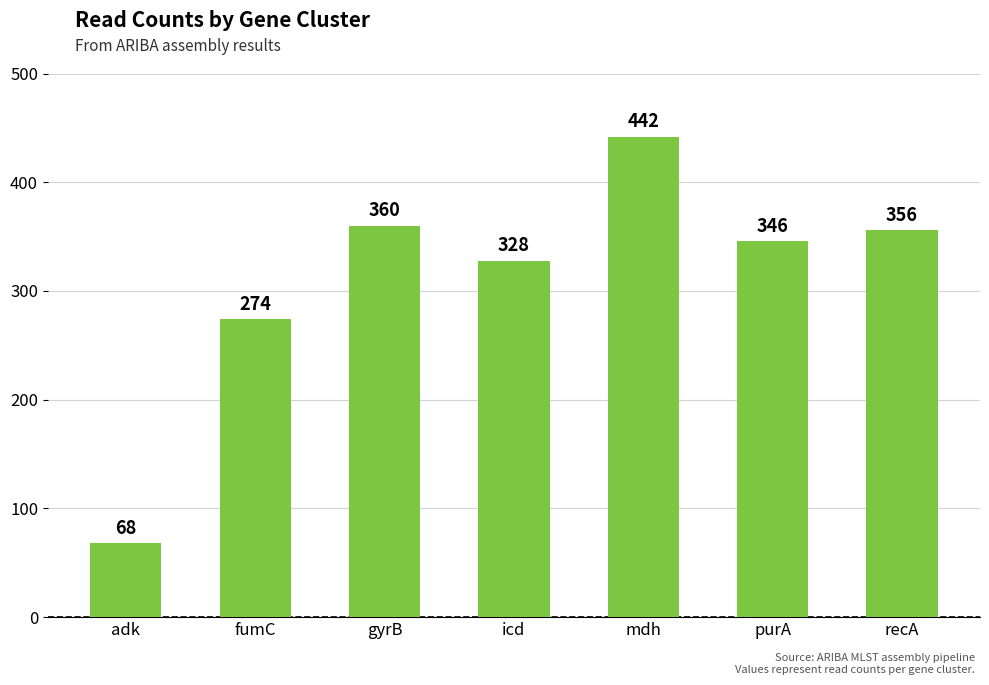

How many bars are there in total?

7